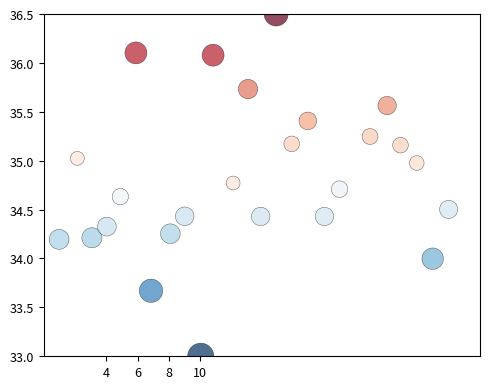

What is the range of X values (max minus min)?

25.0